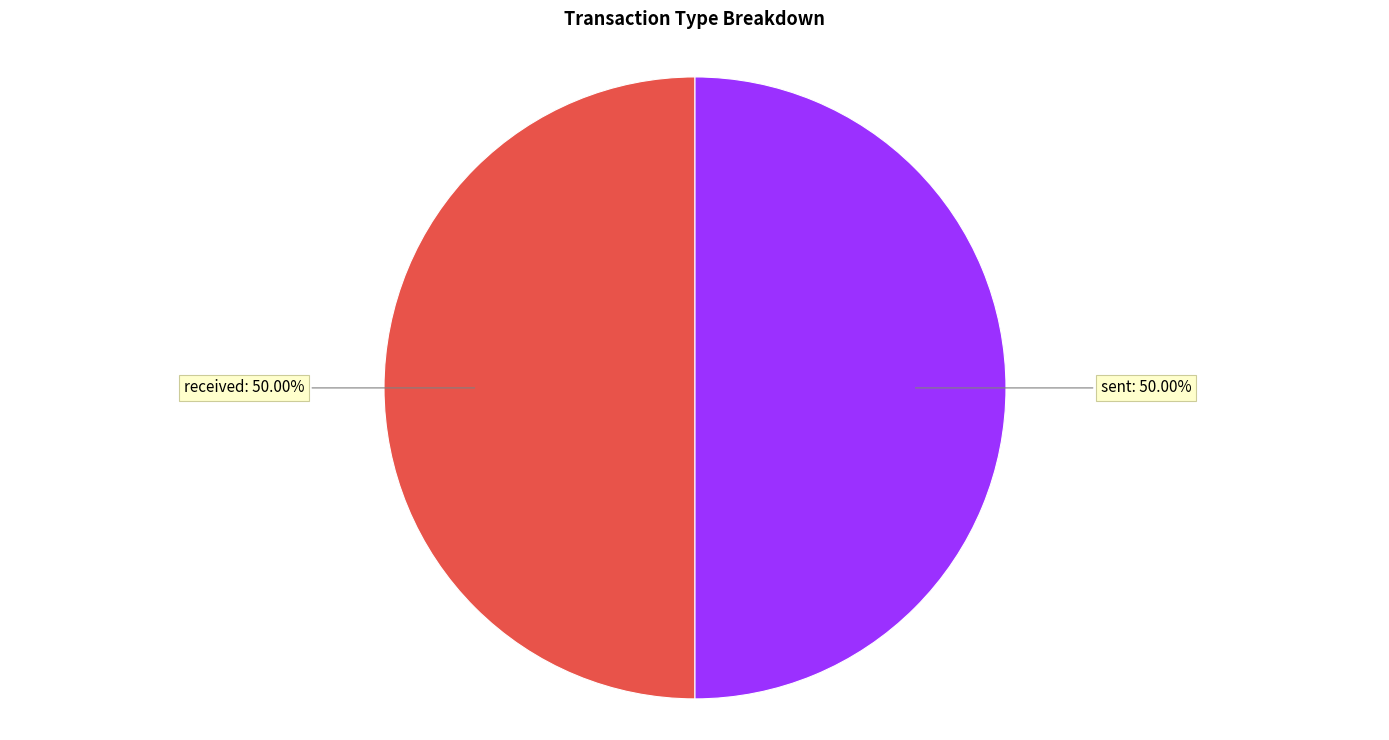

How many segments does this pie chart have?

2